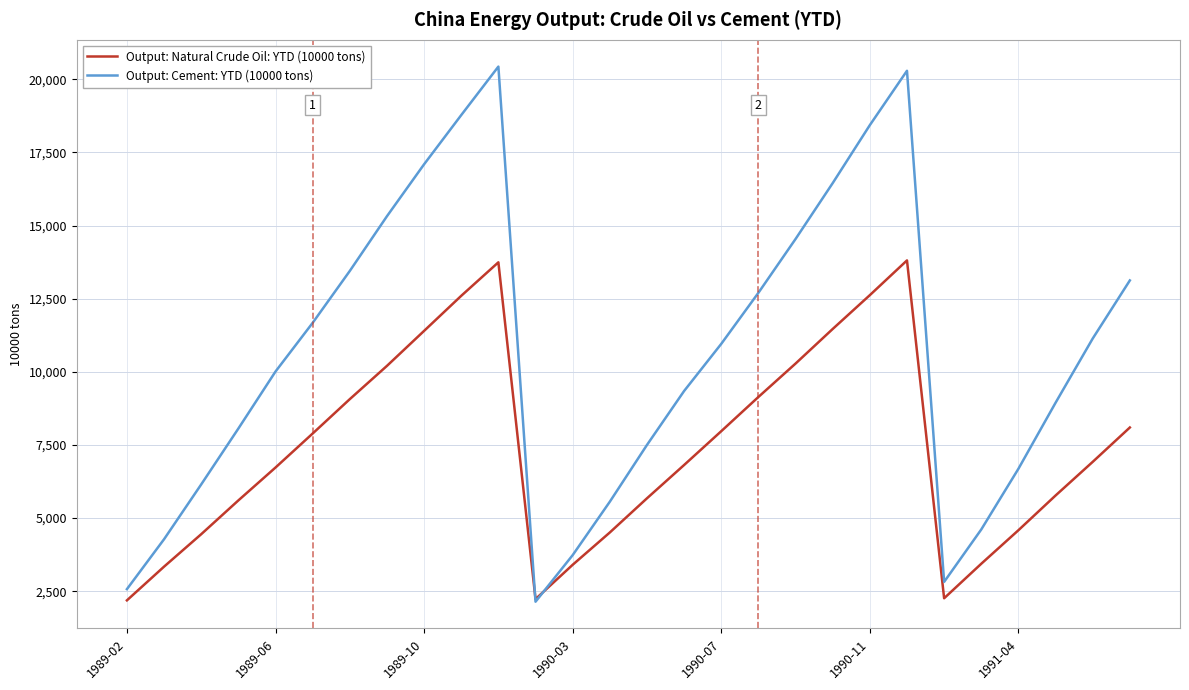

Does the chart have visible grid lines?

Yes